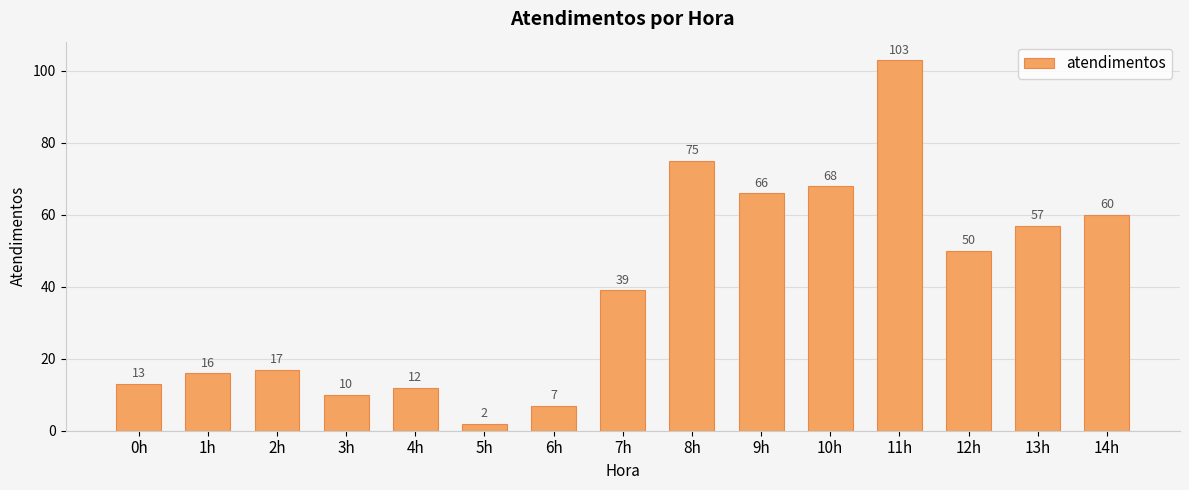

What is the value of the 14th bar from the left?

57